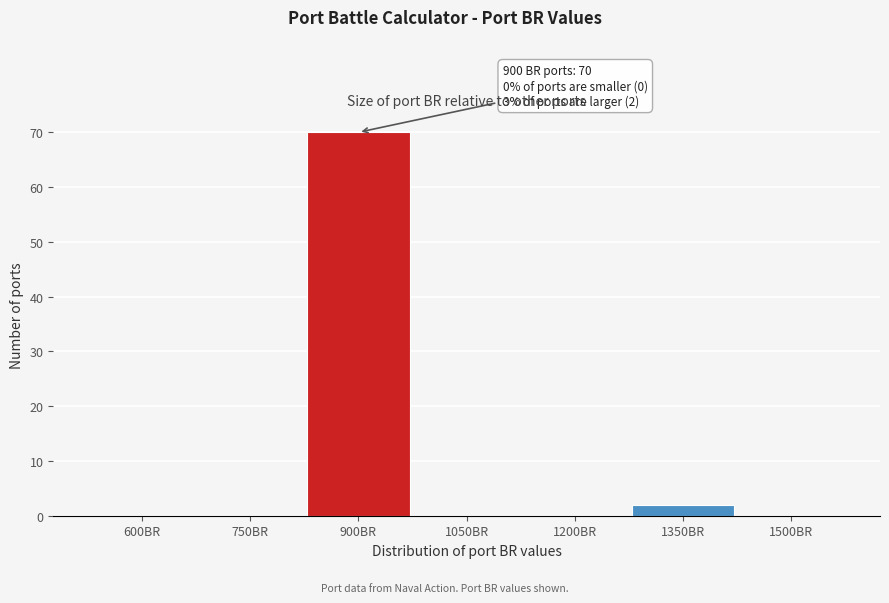

Reading left to right, what are all the values shown in this chart?

600BR=0	750BR=0	900BR=70	1050BR=0	1200BR=0	1350BR=2	1500BR=0